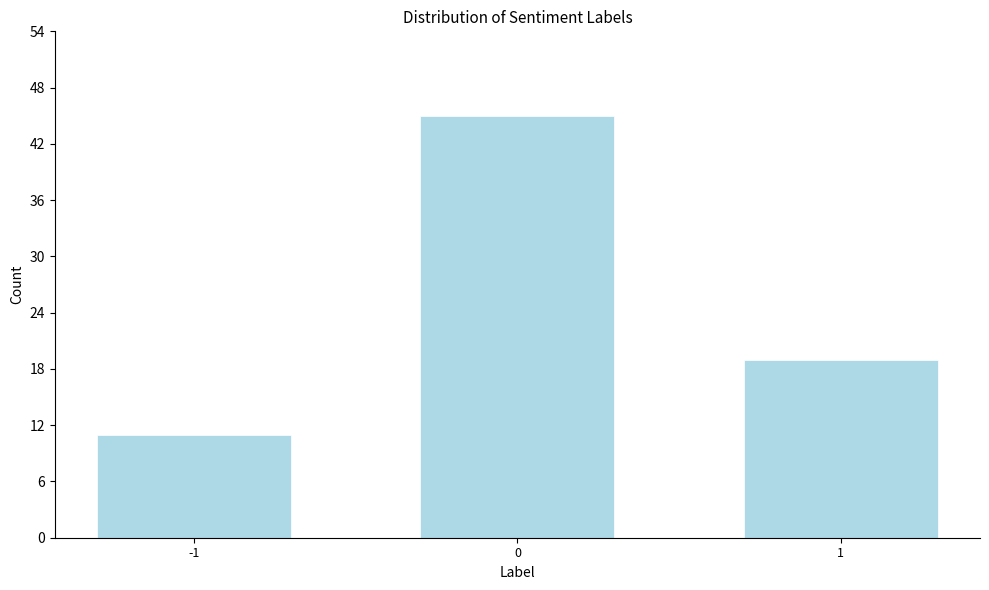

Reading left to right, list all the values displayed in this chart.

-1=11	0=45	1=19